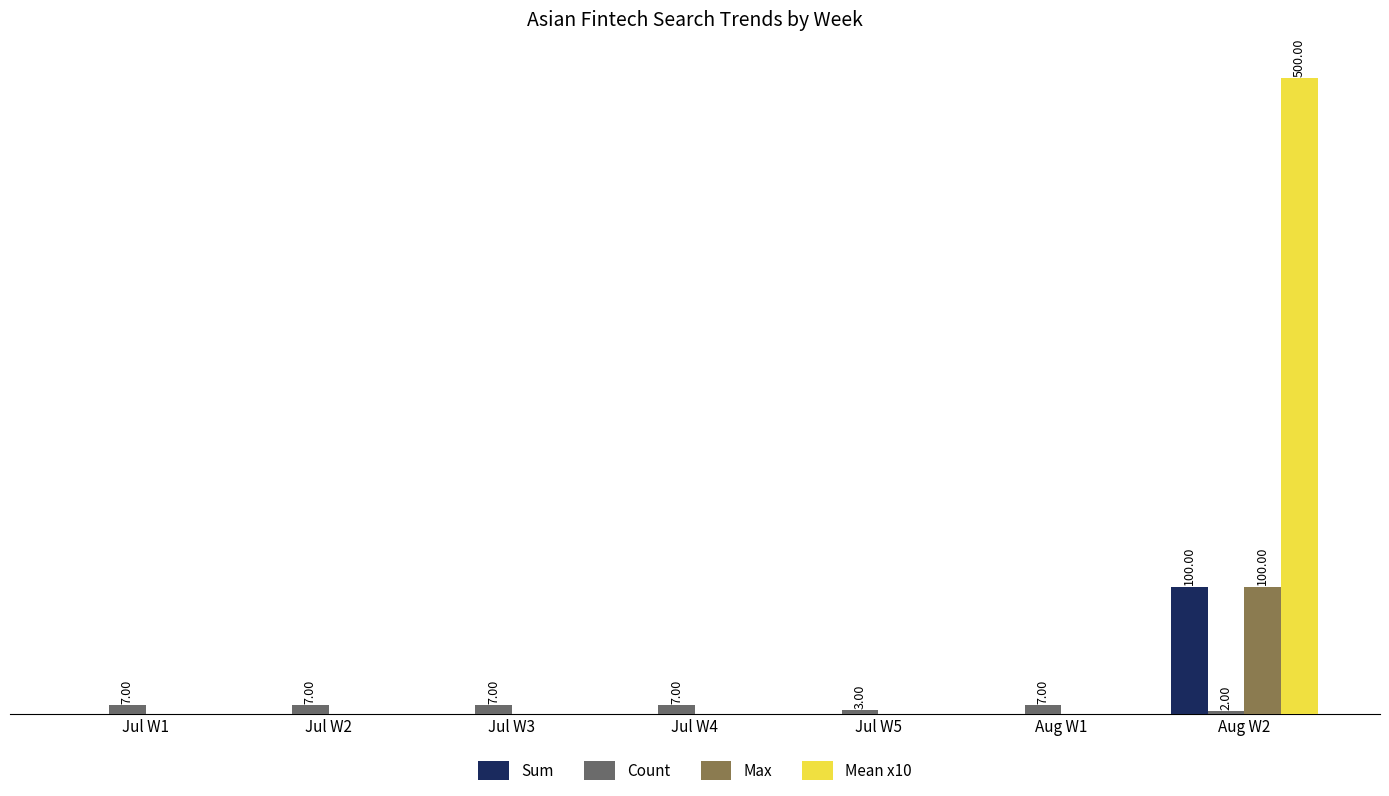

At which label does Count reach its peak?

Jul W1